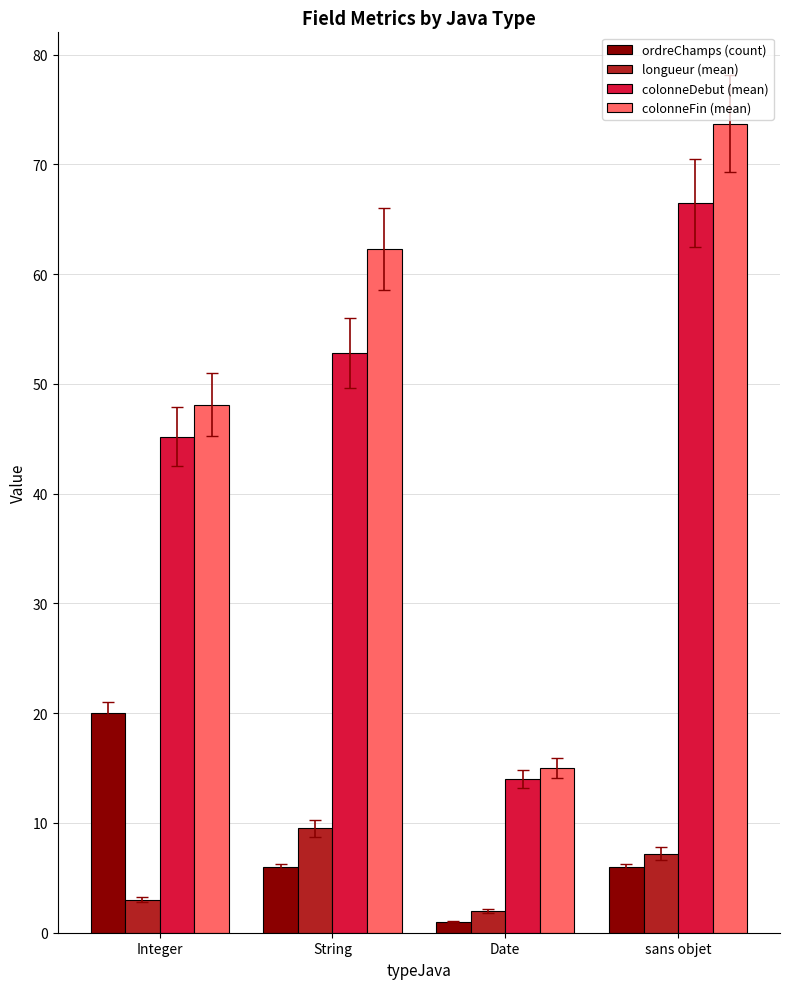

True or false: colonneDebut (mean) has a value of 18.6 at String.

False